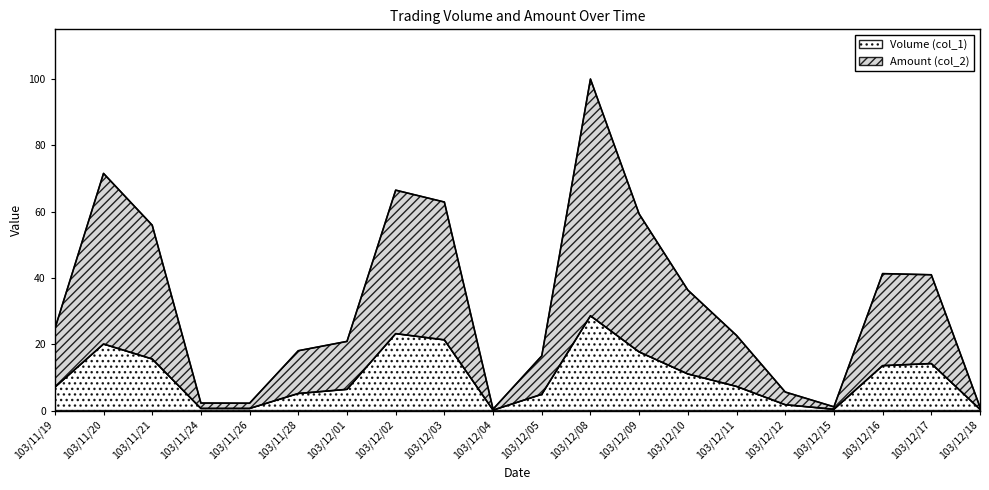

Which has a higher value, 103/12/09 or 103/12/08?

103/12/08